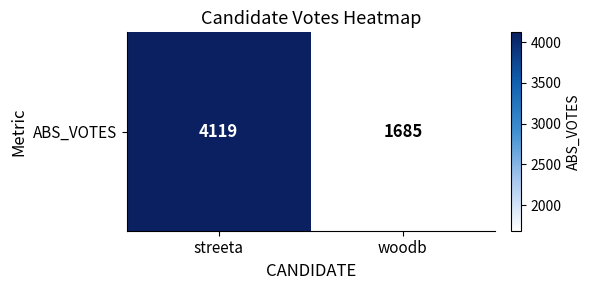

Reading left to right, extract all data points from this chart.

streeta=4119	woodb=1685